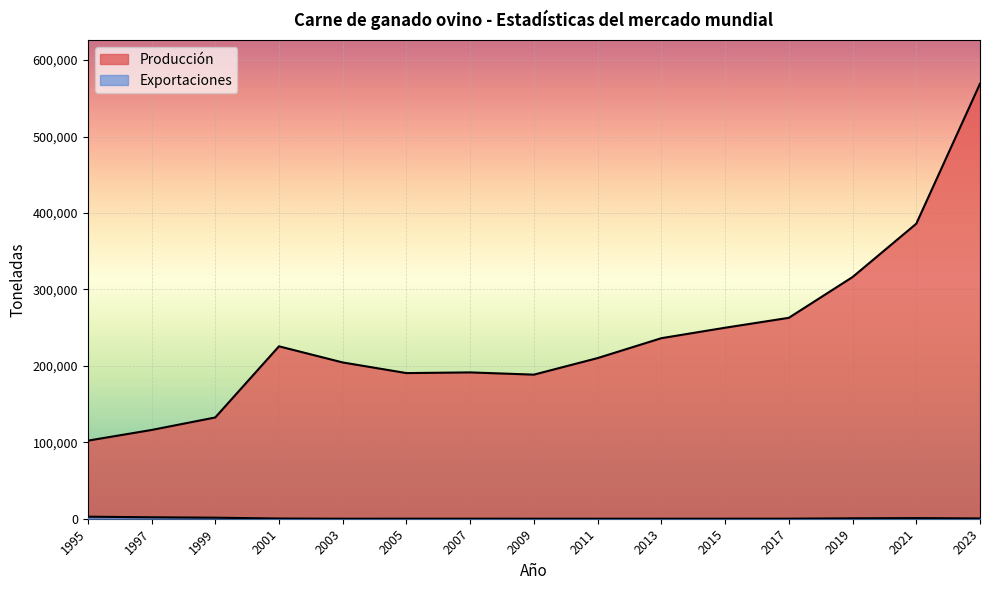

True or false: Produccion has a value of 385932.7 at 2021.

True